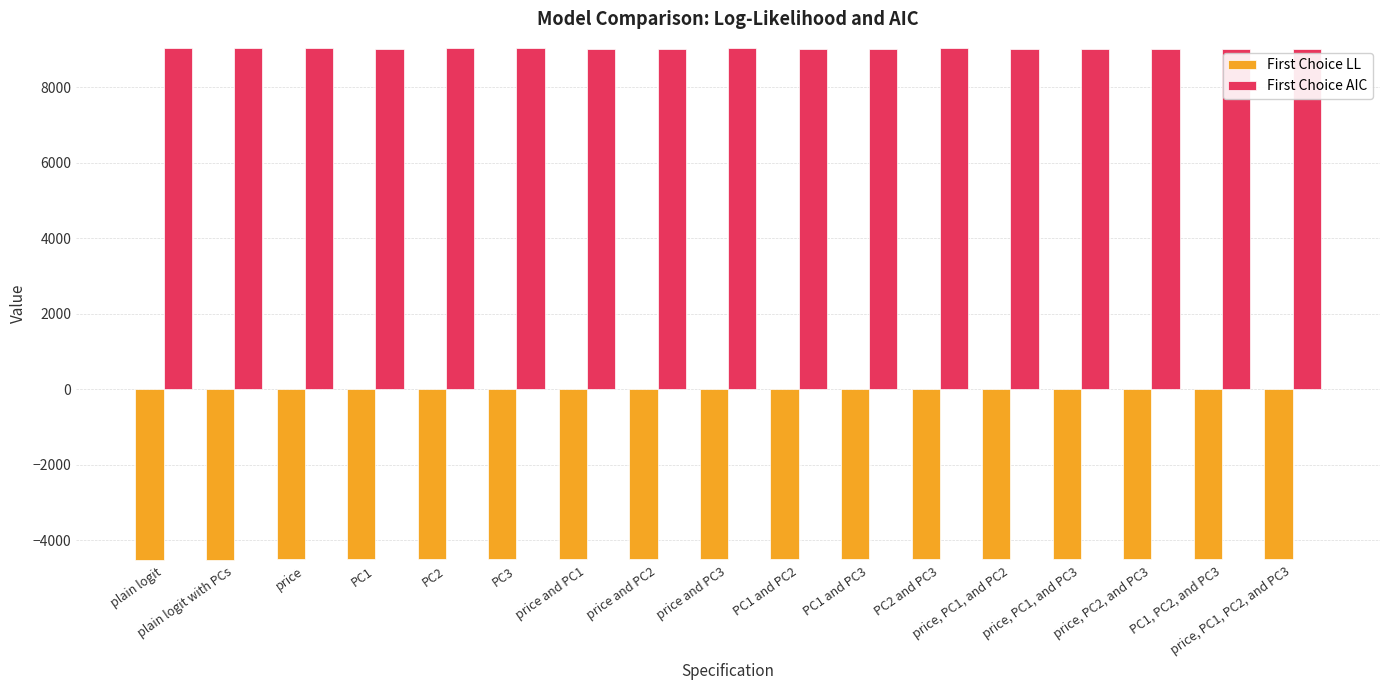

How many groups of bars are there?

17